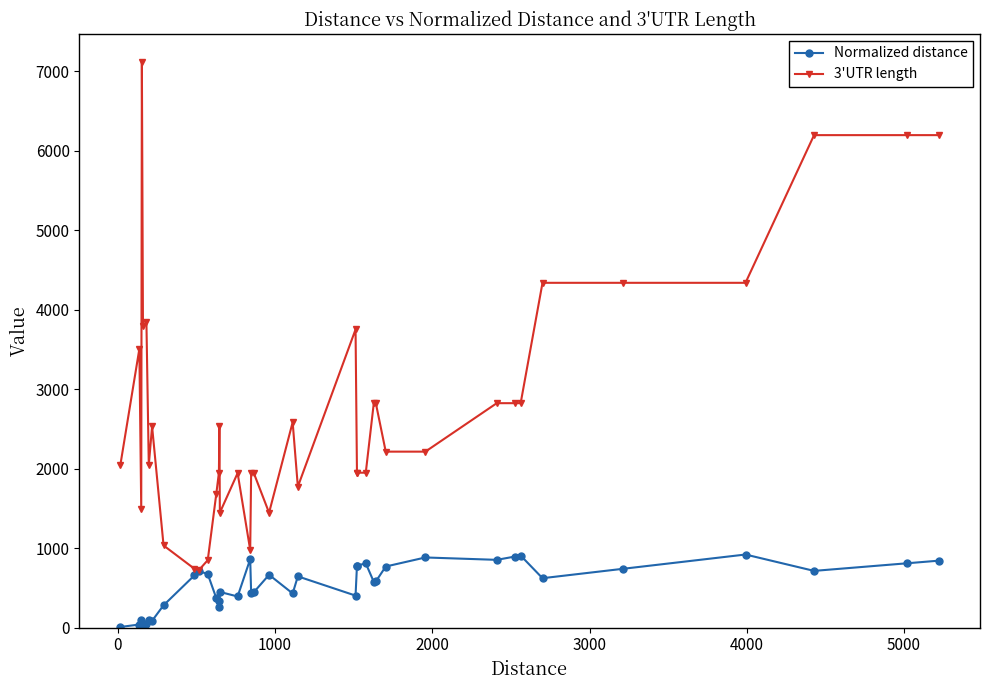

What is the maximum value shown in the chart?

7117